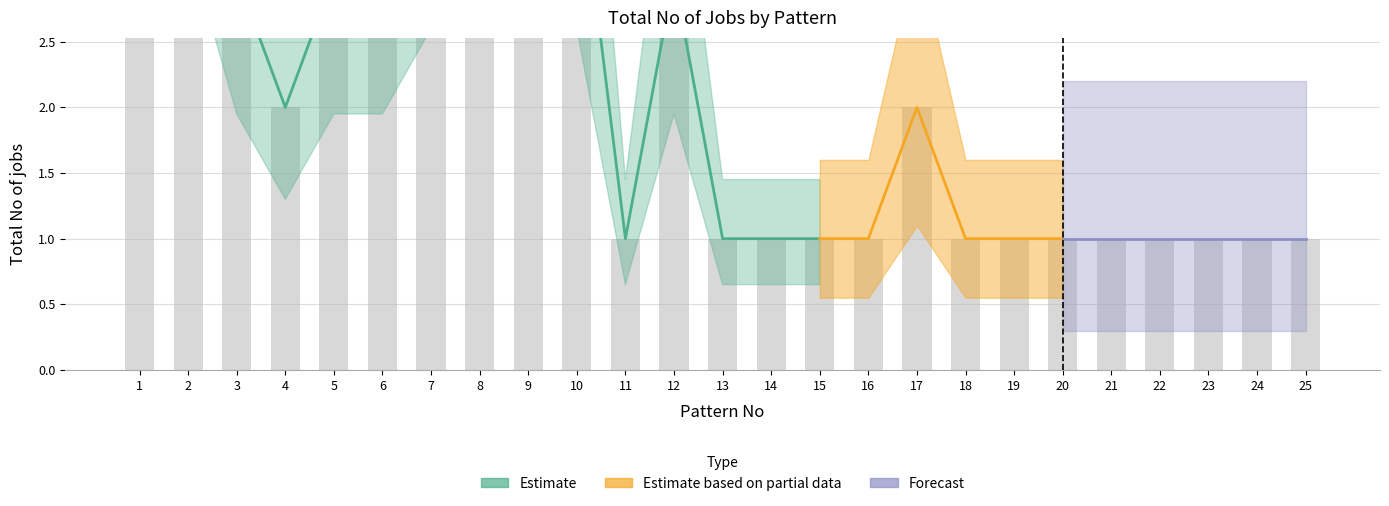

Is it true that the value at 6 is 4?

False